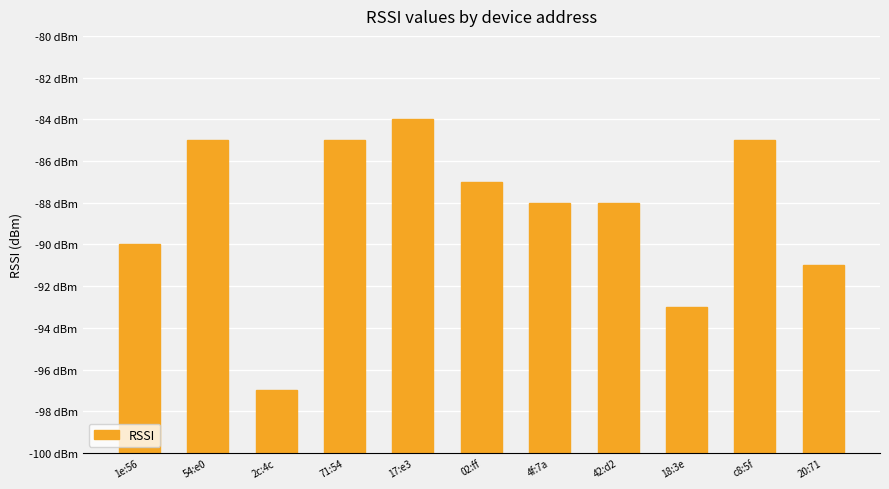

What position from the right is 18:3e?

3